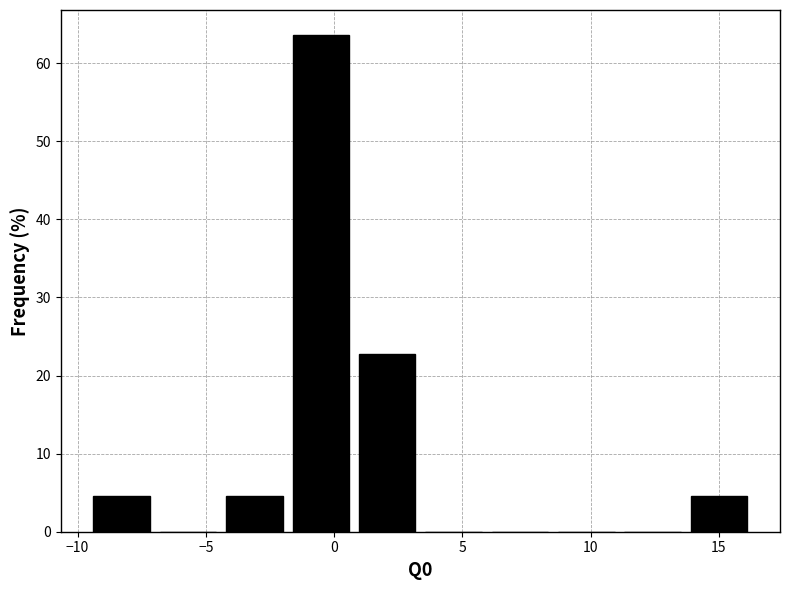

Reading left to right, list every bar in this chart as the range it spans on the x-axis followed by its height. Neither the bar edges nor the heights are printed on the chart, so give them approximately, as read against the axes.

-9.5 to -7.0: 5
-7.0 to -4.0: 0
-4.0 to -1.5: 5
-1.5 to 1.0: 64
1.0 to 3.5: 23
3.5 to 6.0: 0
6.0 to 8.5: 0
8.5 to 11.5: 0
11.5 to 14.0: 0
14.0 to 16.5: 5